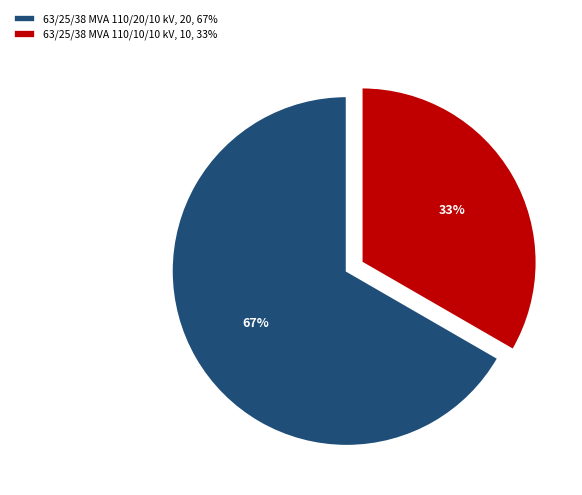

Combined, do 63/25/38 MVA 110/10/10 kV and 63/25/38 MVA 110/20/10 kV account for over 50%?

Yes